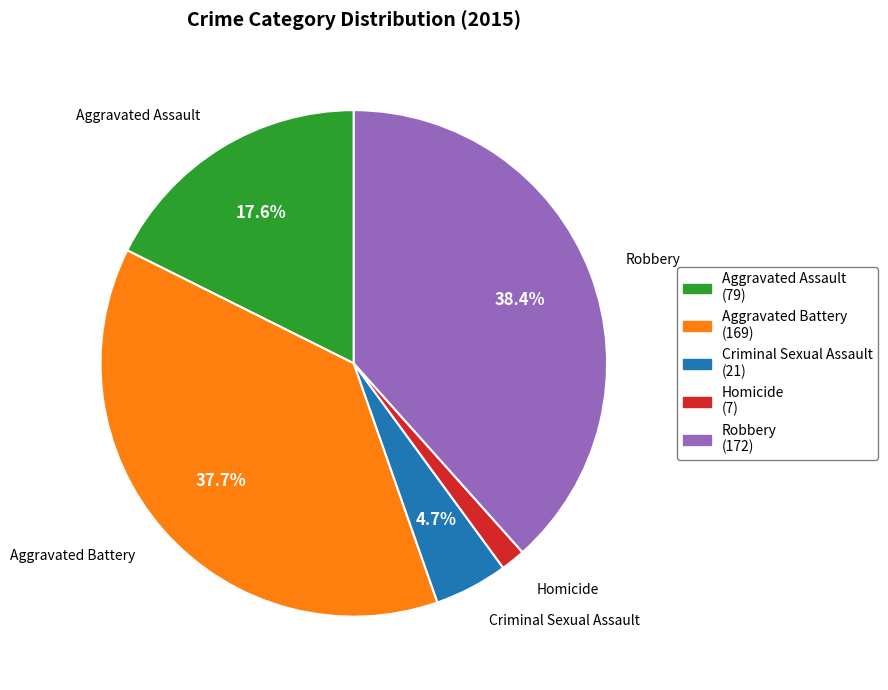

Rank the categories by value from lowest to highest.

Homicide, Criminal Sexual Assault, Aggravated Assault, Aggravated Battery, Robbery